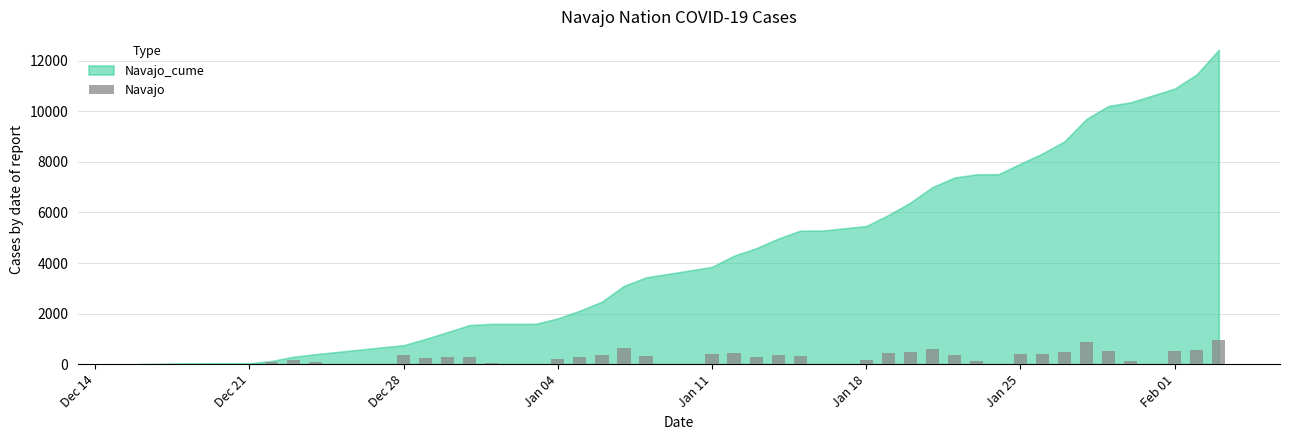

What is the maximum value shown in the chart?

971